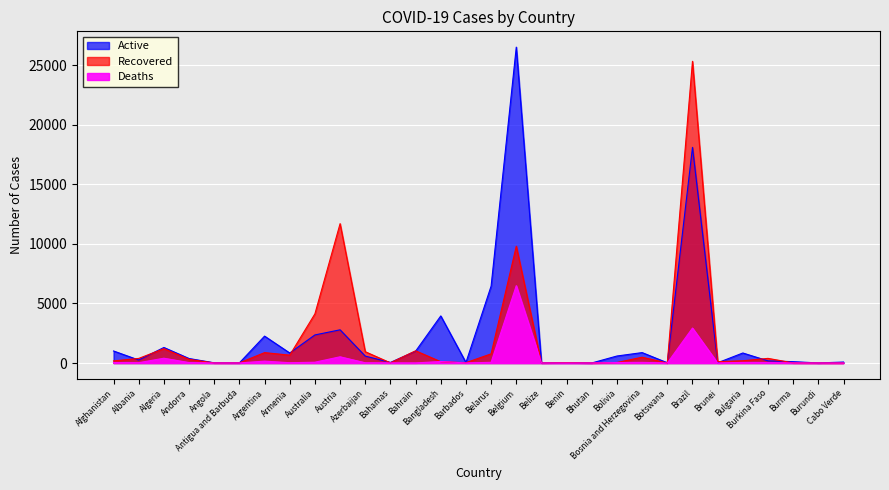

At how many categories does at least one series exceed 12849?

2